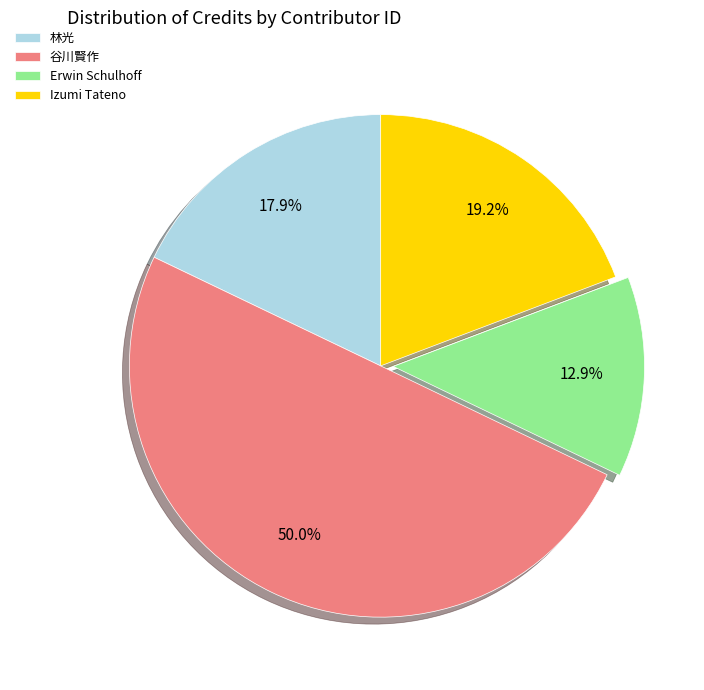

Rank the categories by value from lowest to highest.

Erwin Schulhoff, 林光, Izumi Tateno, 谷川賢作